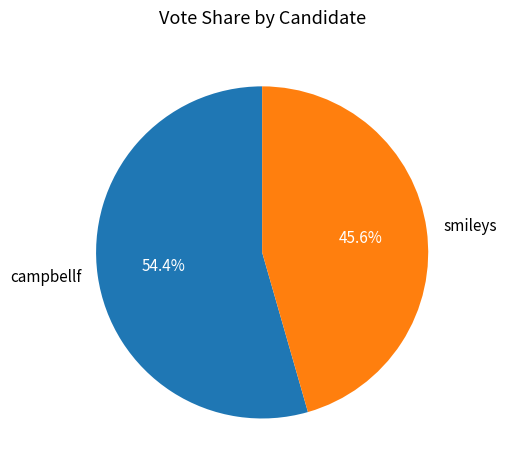

Is smileys the majority of the pie?

No